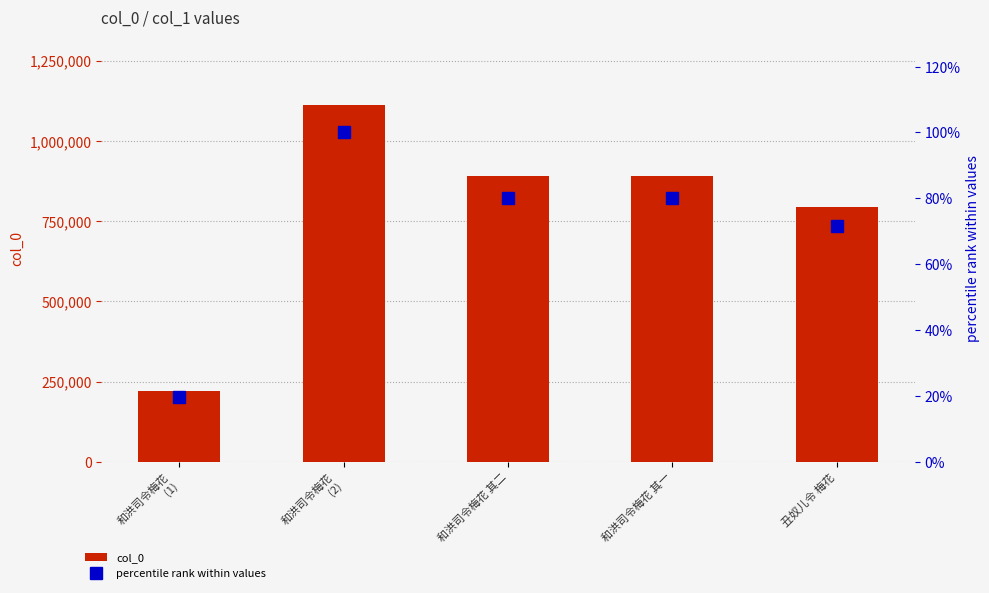

At how many categories does at least one series exceed 163059?

5